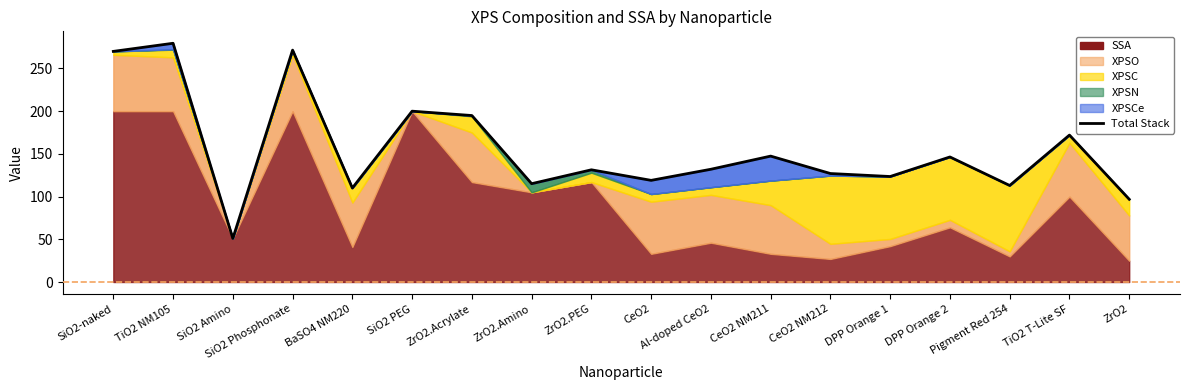

Between TiO2 T-Lite SF and CeO2 NM212, which is larger?

TiO2 T-Lite SF